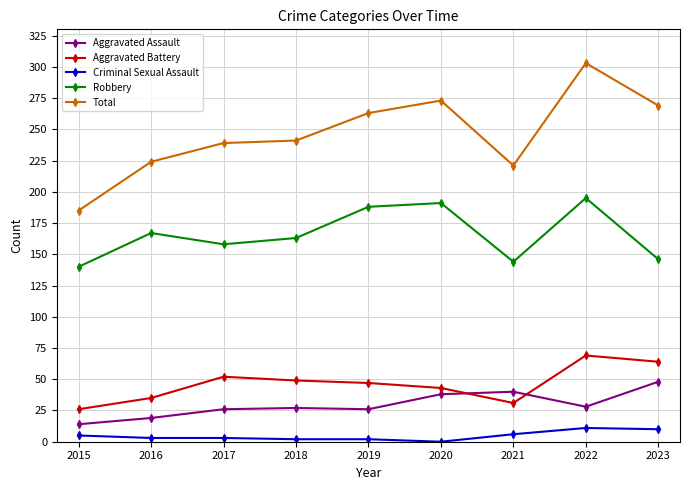

Which series has the largest total across all categories?

Total